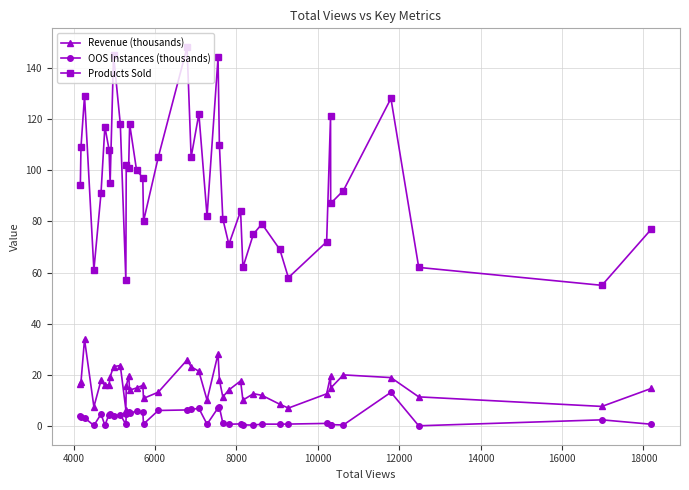

What are all the series names shown in the legend?

Revenue (thousands), OOS Instances (thousands), Products Sold